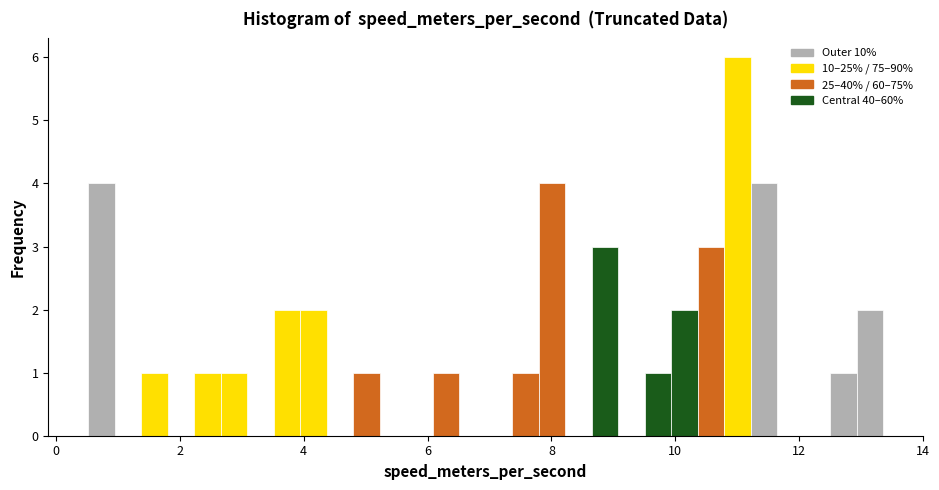

Around what value on the x-axis is the tallest bar? Give the approximate position of its centre, as read against the axis.

11.0